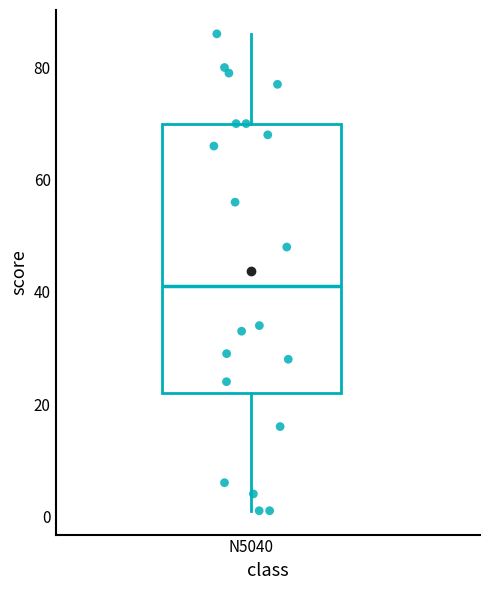

Transcribe this box plot: give where the median line is, the range the box spans, and where the two whiskers end, as read against the y-axis. The values are not printed on the chart, so give them approximately, as read against the axis.

median 42, box 22 to 70, whiskers 2 to 86